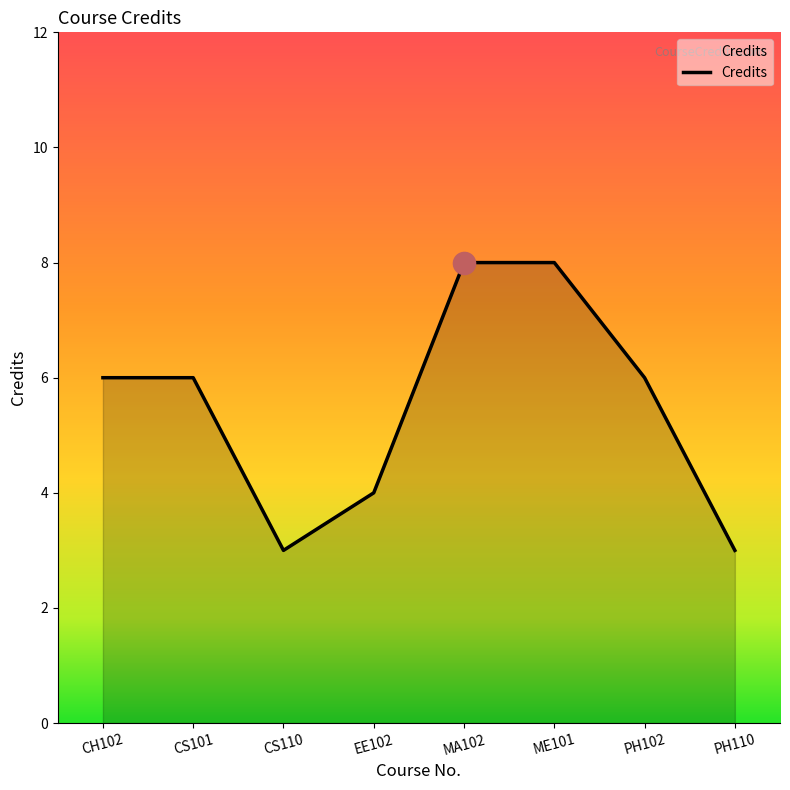

Reading right to left, transcribe all the data shown in this chart.

3	6	8	8	4	3	6	6